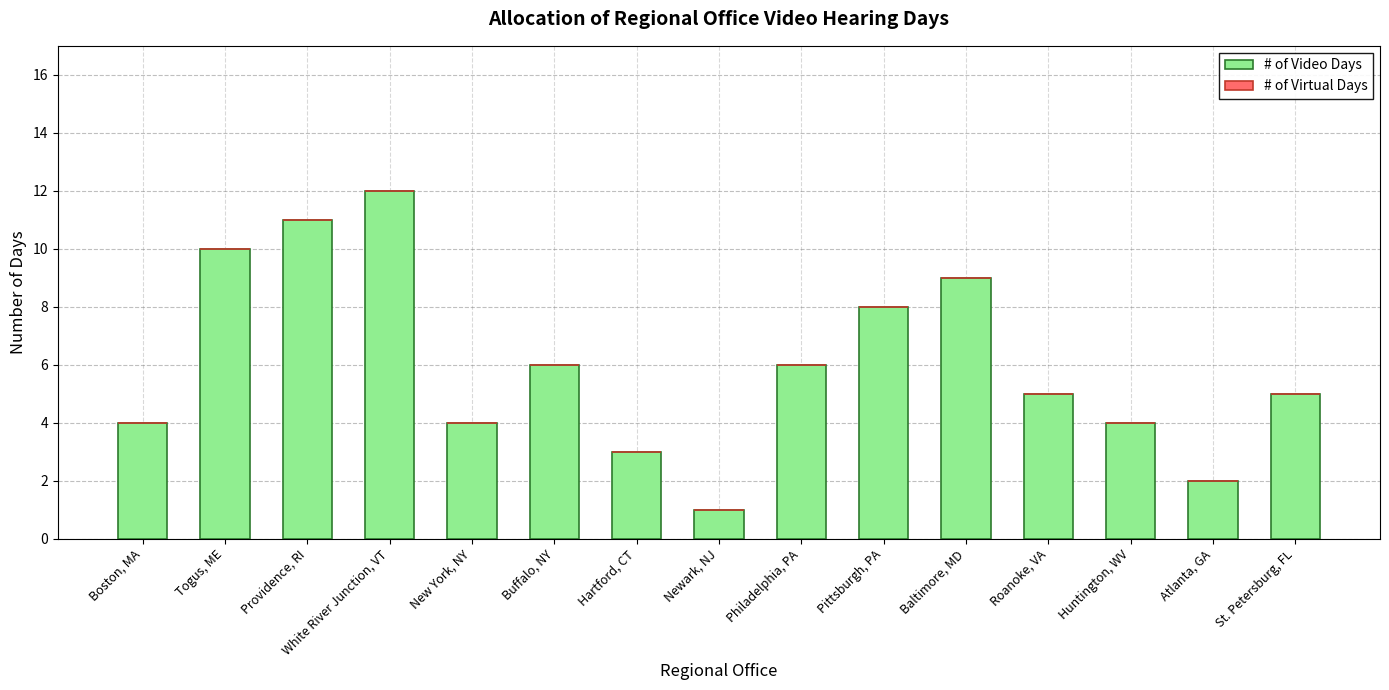

Which category has the highest value across all series?

White River Junction, VT